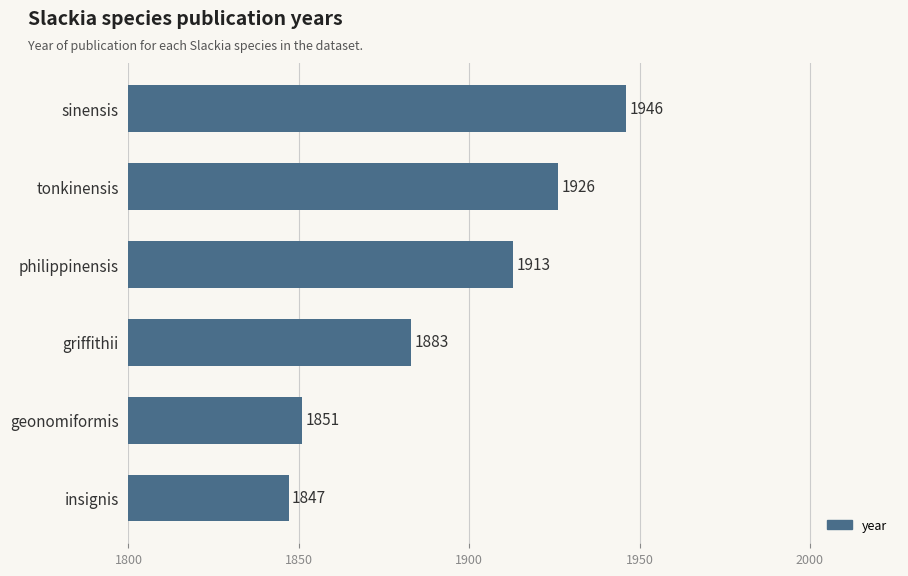

What position from the bottom is geonomiformis?

2